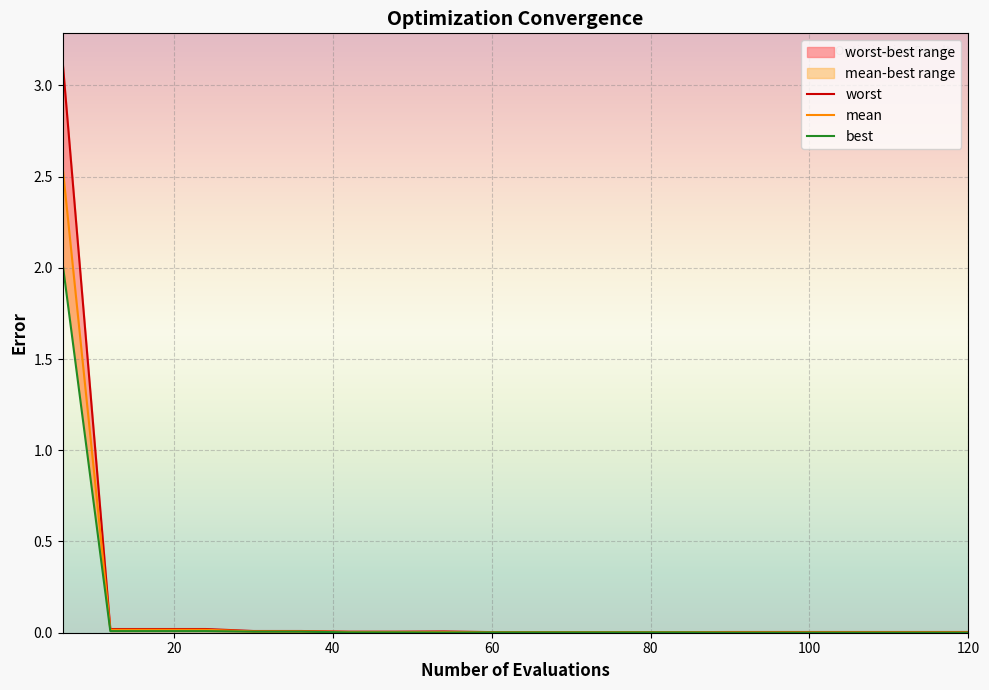

True or false: best and worst intersect in this chart.

False